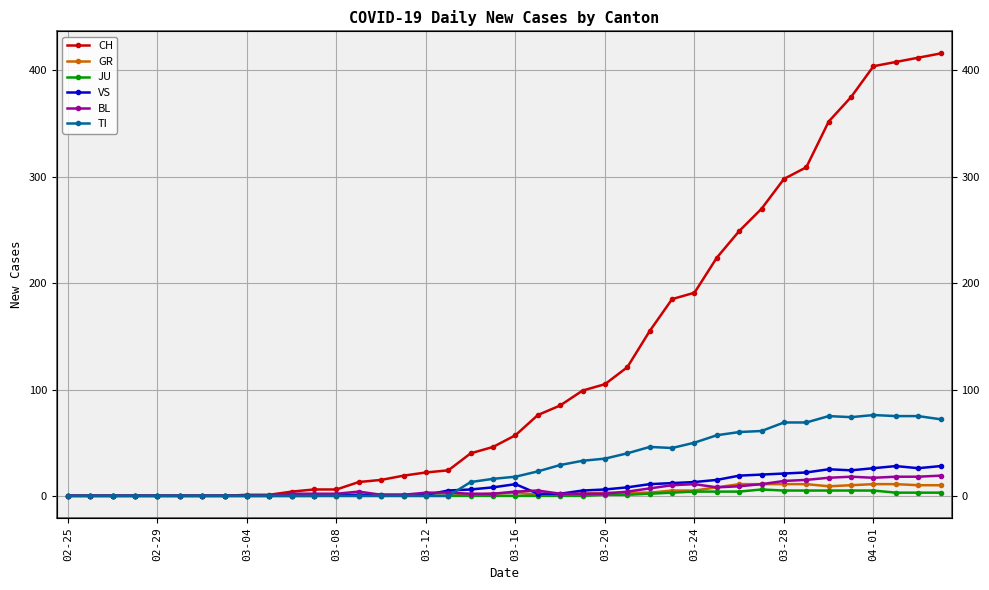

Is this an area chart (filled region under the line)?

No